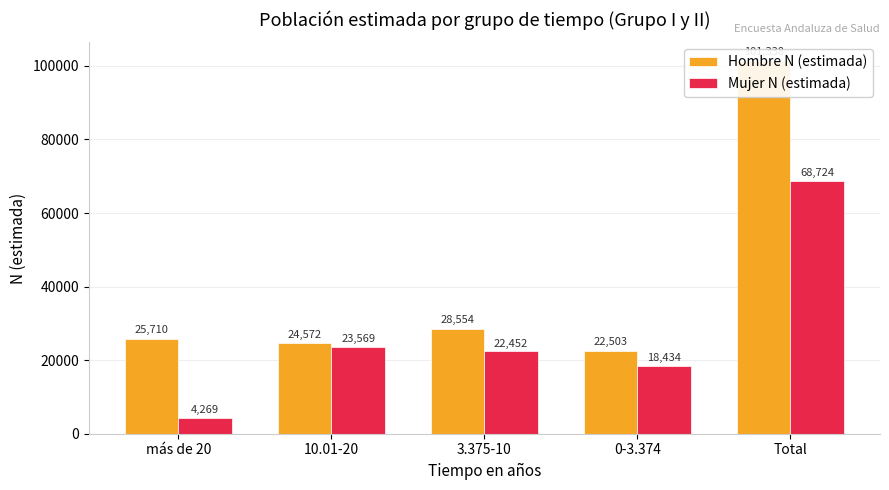

At which category is the sum across all series the highest?

Total